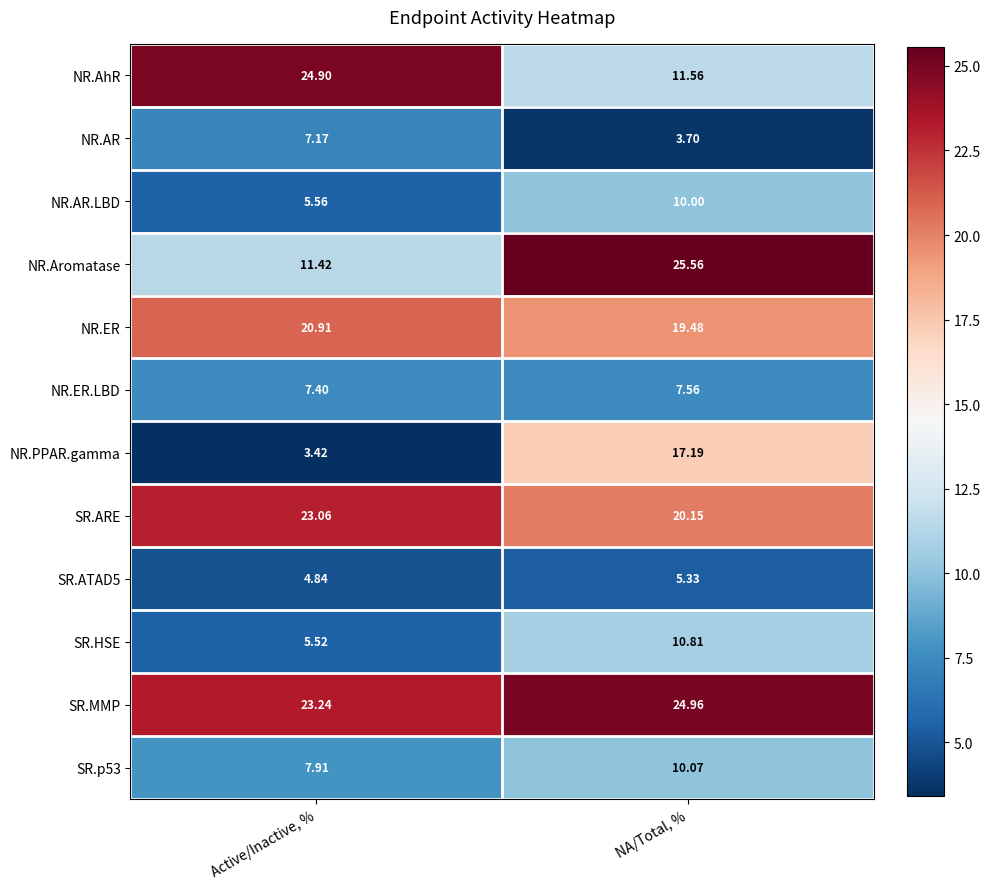

At which category is the sum across all series the highest?

NA/Total, %